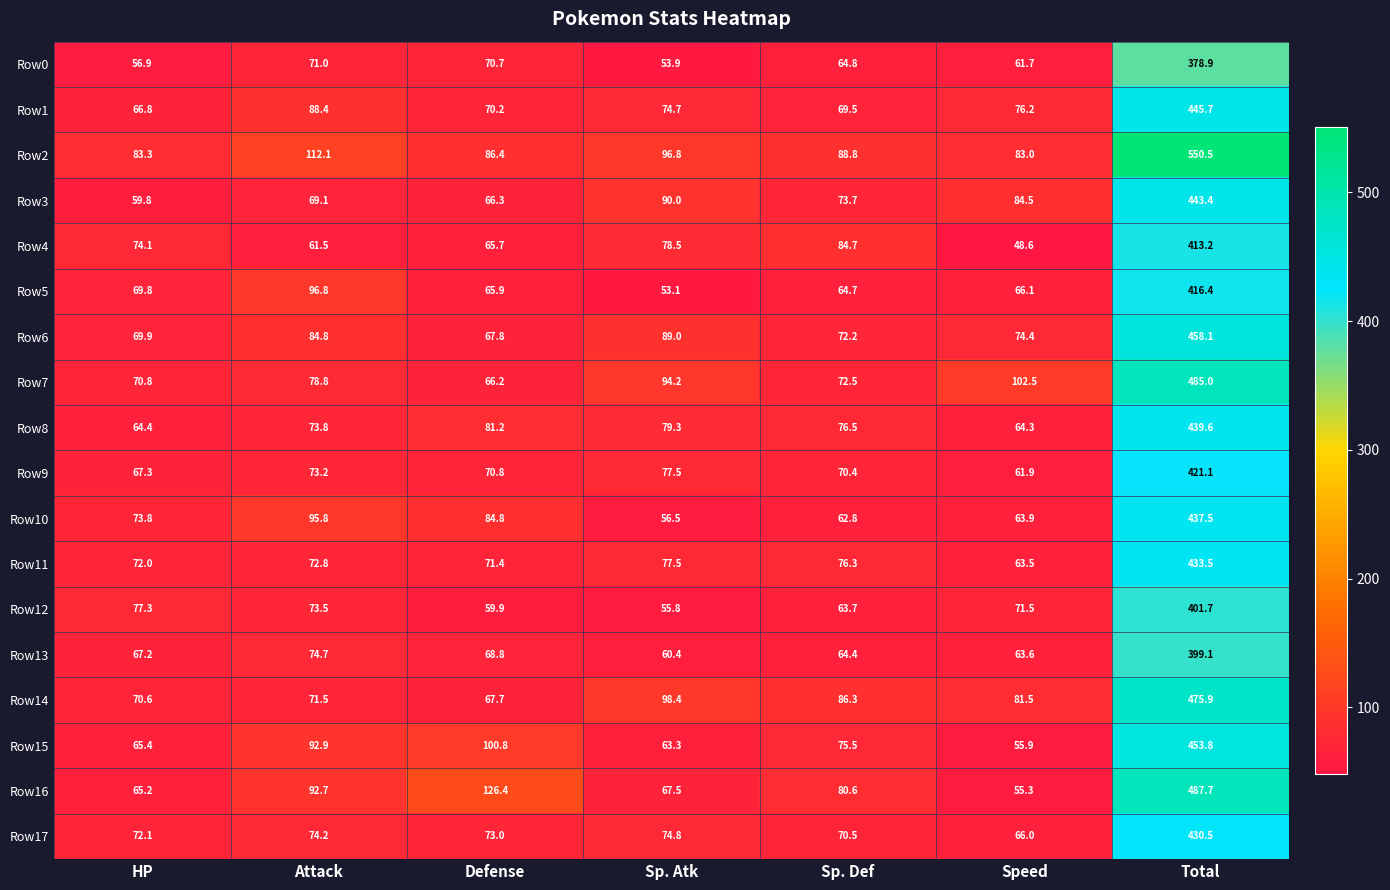

At which category does the chart reach its peak across all series?

Total